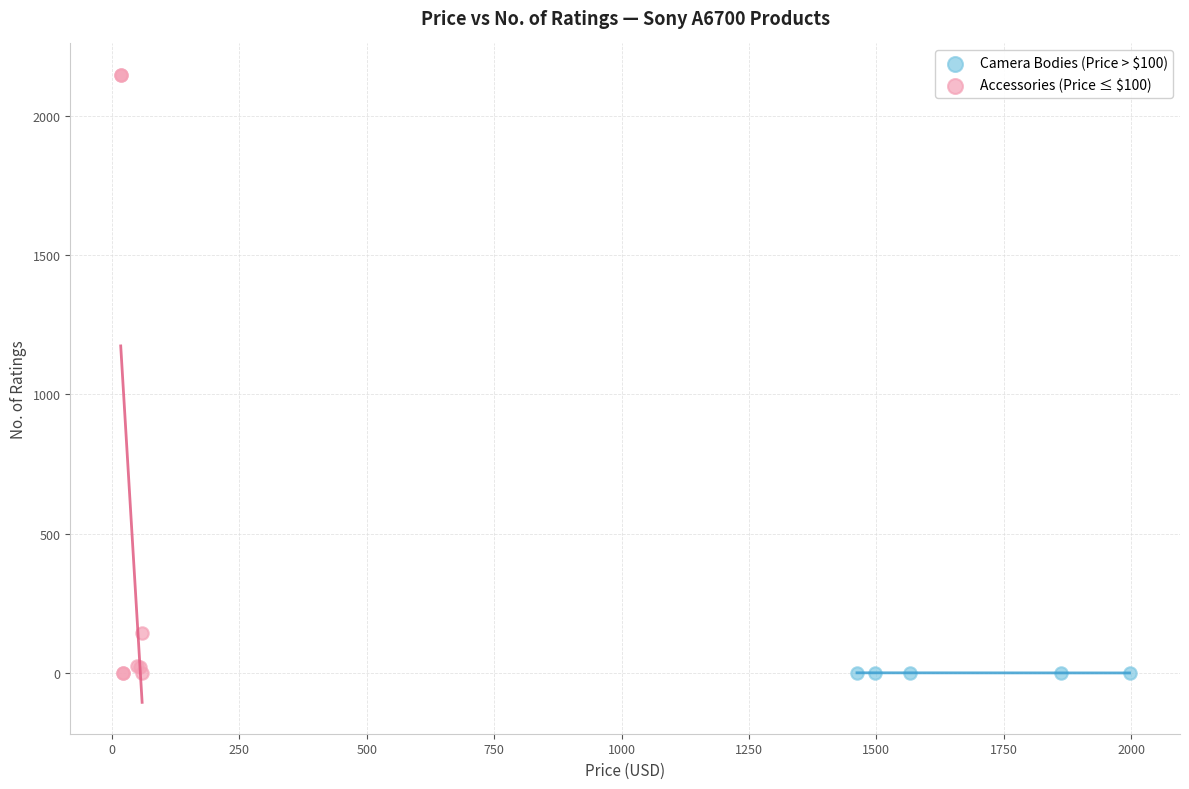

Which series contains the highest Y value?

Accessories (Price ≤ $100)